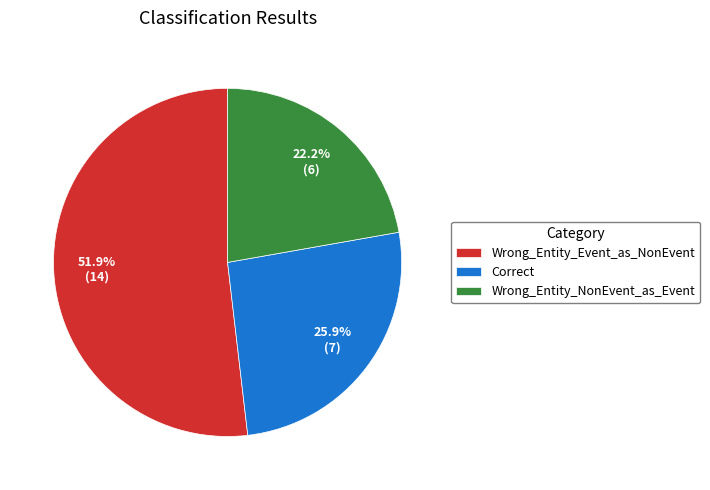

To the nearest percent, what is the difference between the largest and smallest slice percentages?

30%